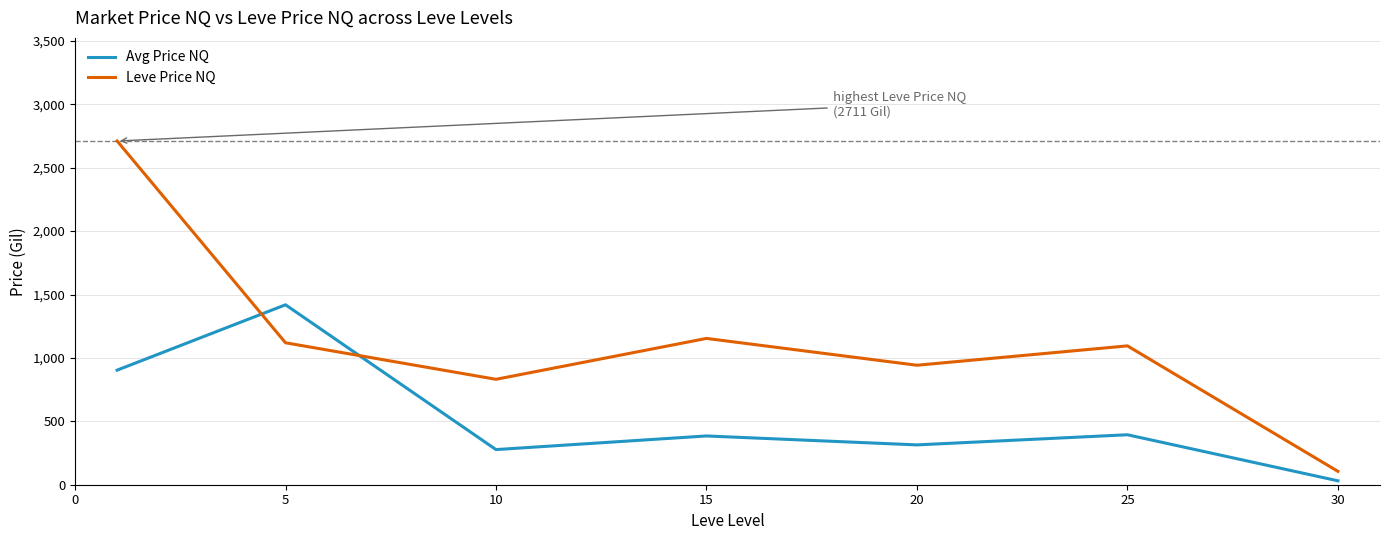

What is the difference between the maximum and minimum values in the Leve Price NQ series?

2605.1